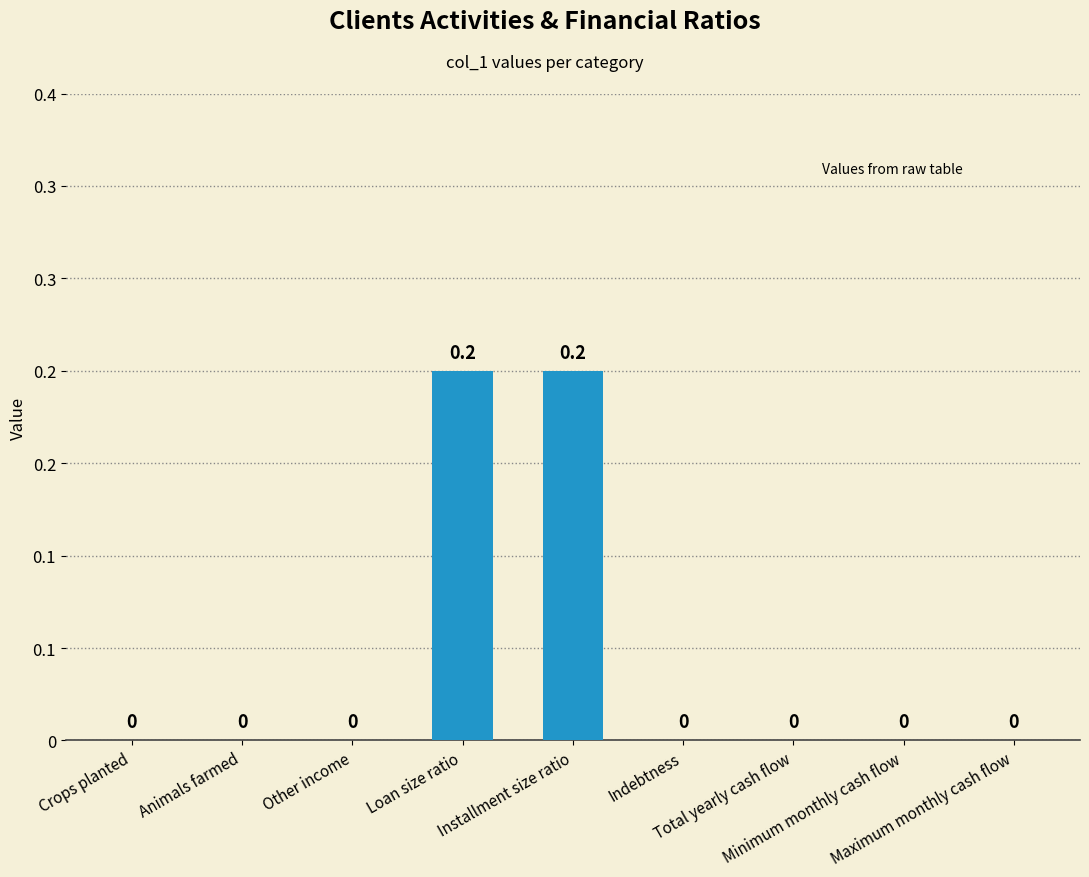

The value at Installment size ratio is 0.1. True or false?

False